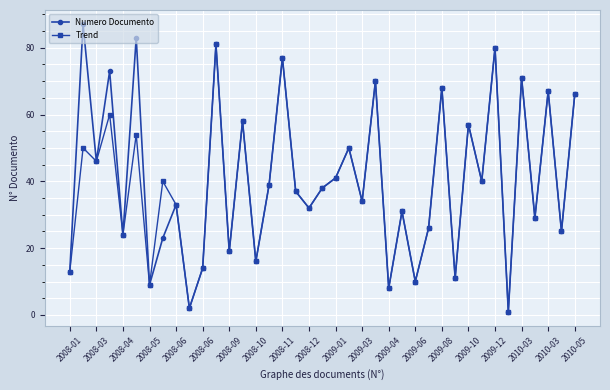

What is the value of the Numero Documento point at the 5th from the left?

24